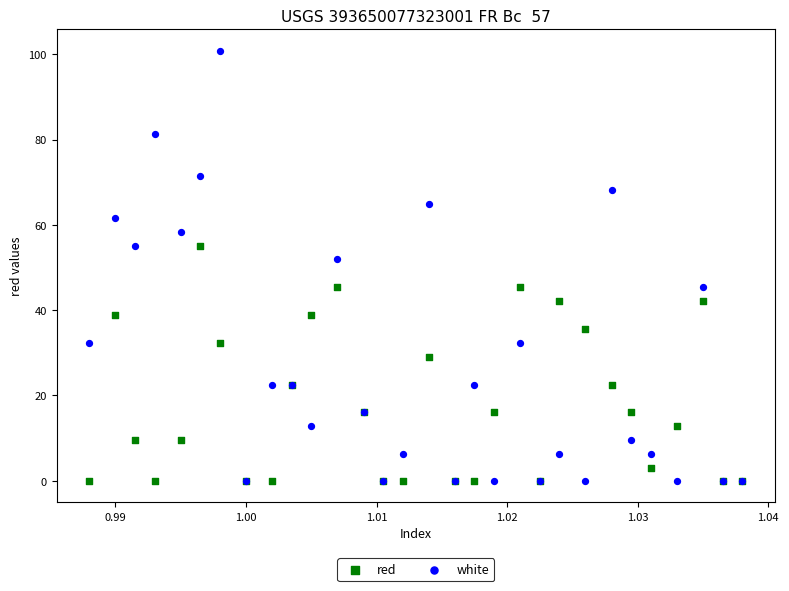

In the white series, what Y value is closest to 50?

51.9